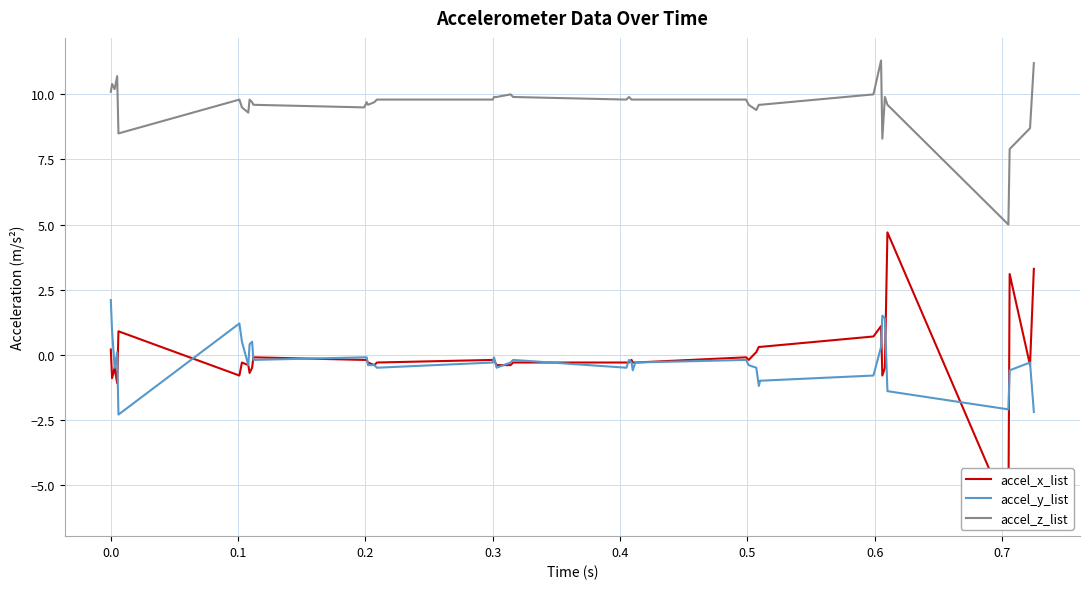

In accel_y_list, how many points are higher than both neighbors (excluding endpoints)?

9